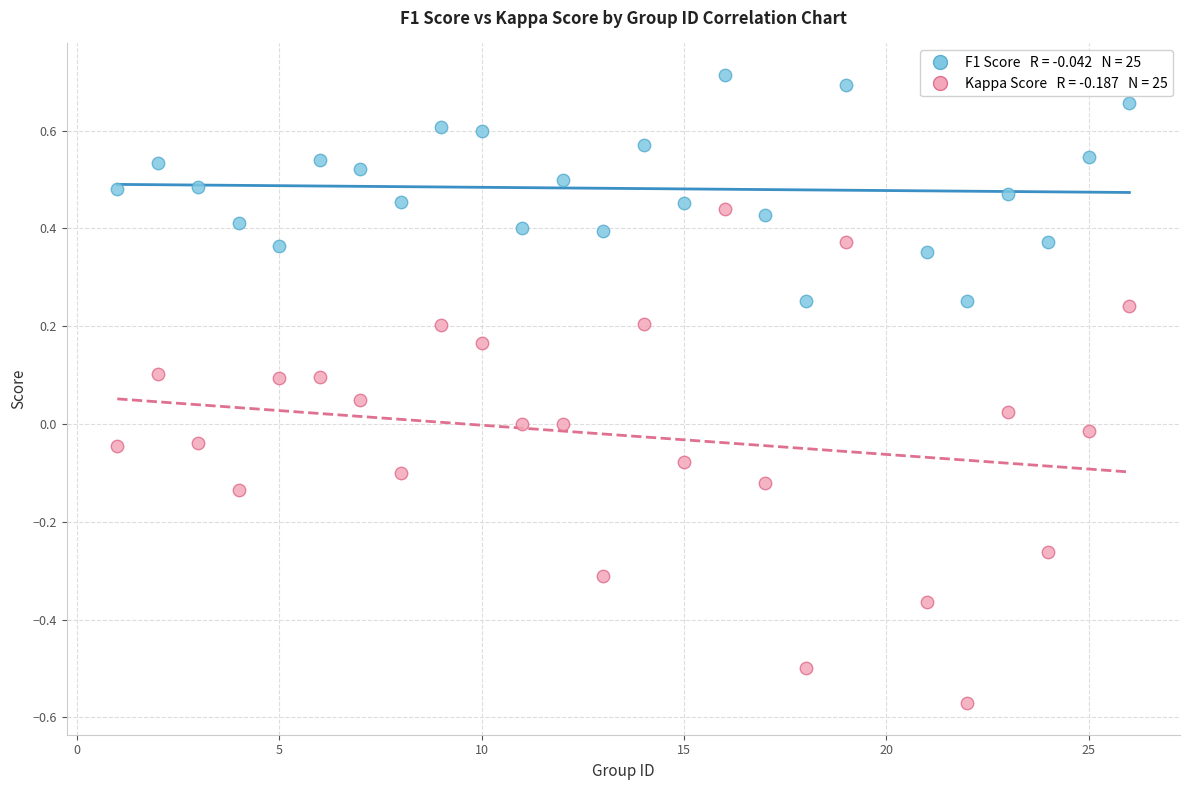

Across all data points, what is the range of X values (max minus min)?

25.0